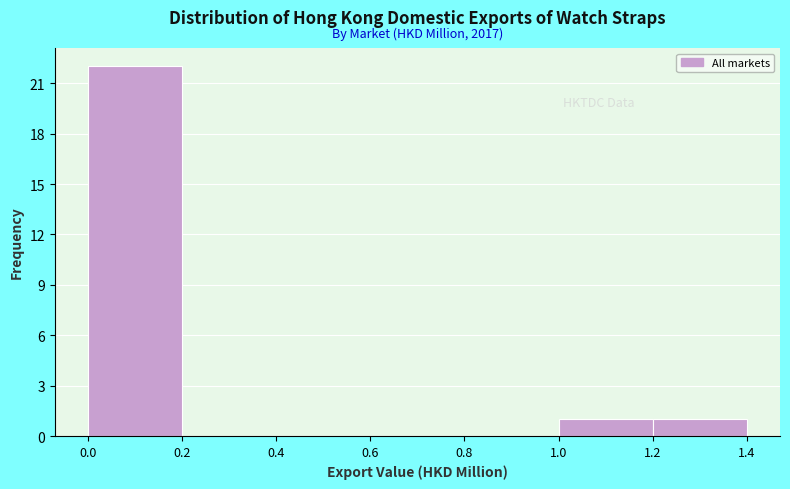

Which range on the x-axis has the tallest bar?

0.0 to 0.2